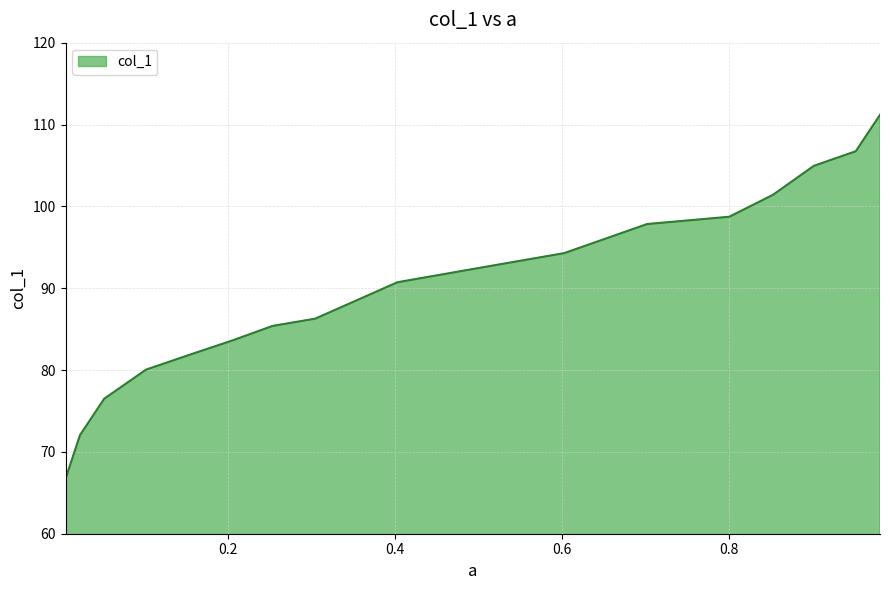

Which has a higher value, 0.5025 or 0.0232?

0.5025